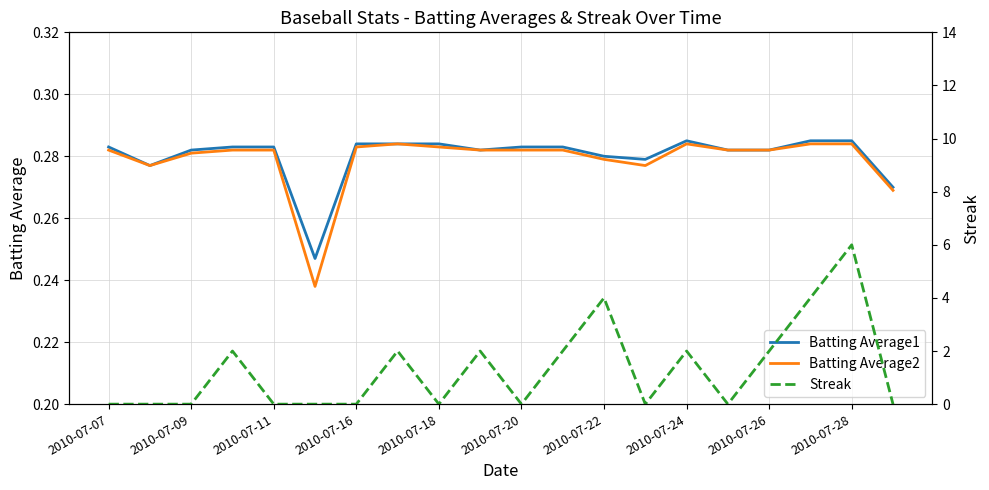

How many lines are shown in the chart?

3